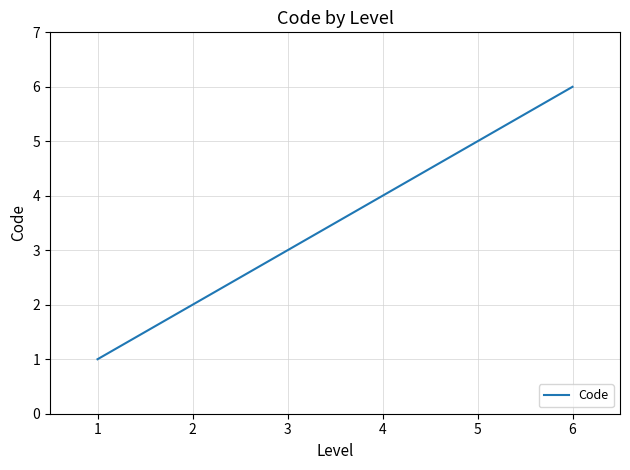

The value at 6 is 6. True or false?

True